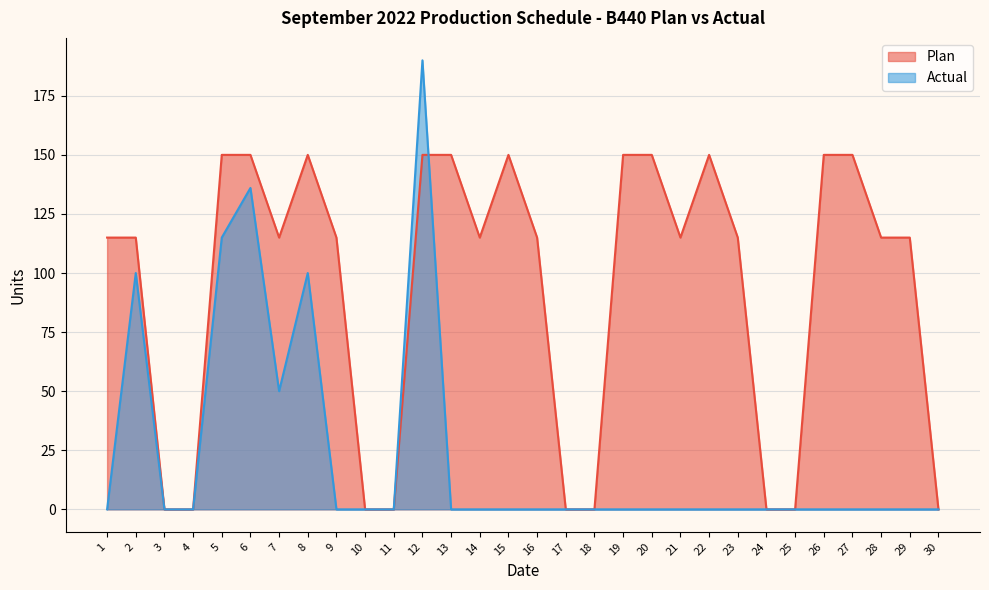

Where is the first local minimum for Plan?

7